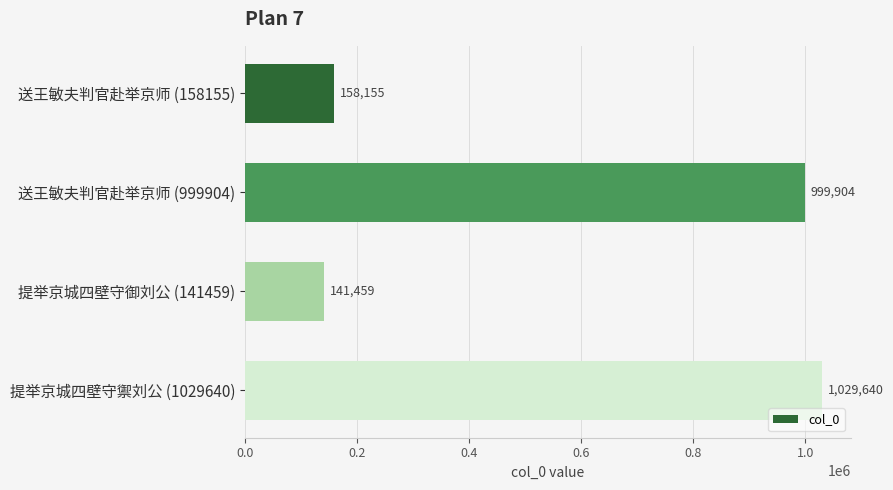

How many series are shown in this chart?

1